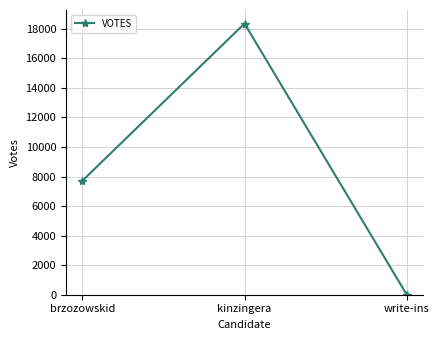

Does the chart display data point markers on the line(s)?

Yes